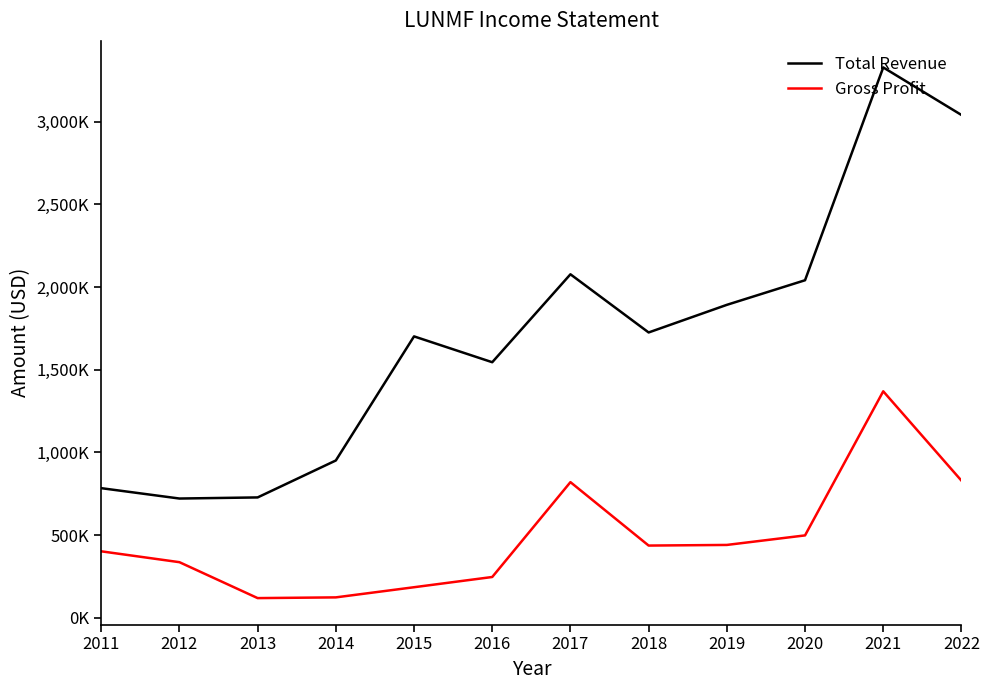

What is the lowest value of the Gross Profit series?

118800